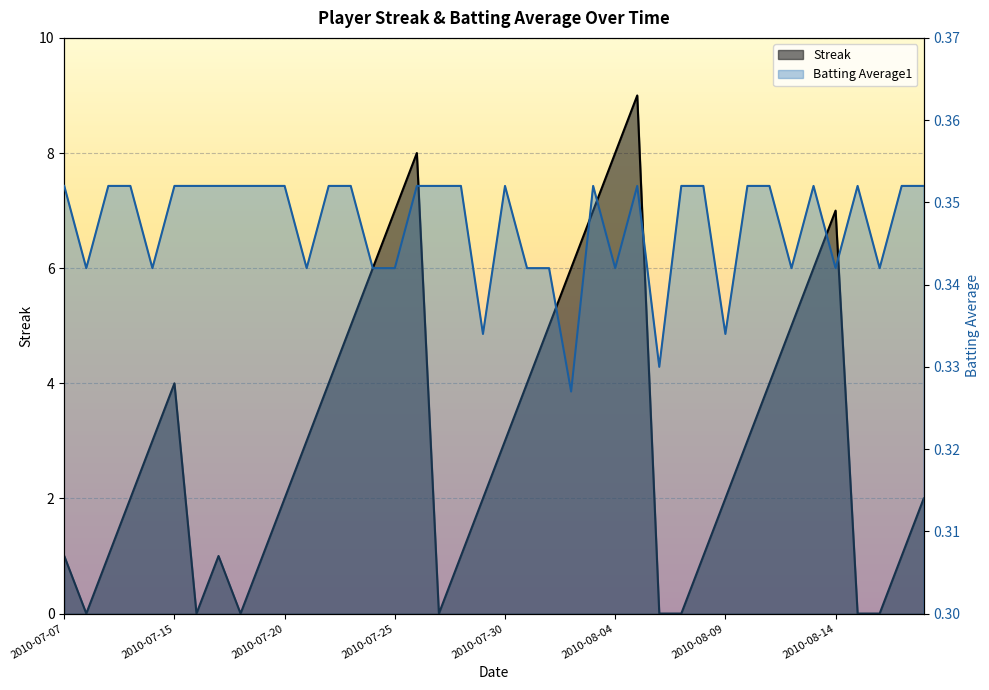

What is the label of the 7th point from the right?

2010-08-12